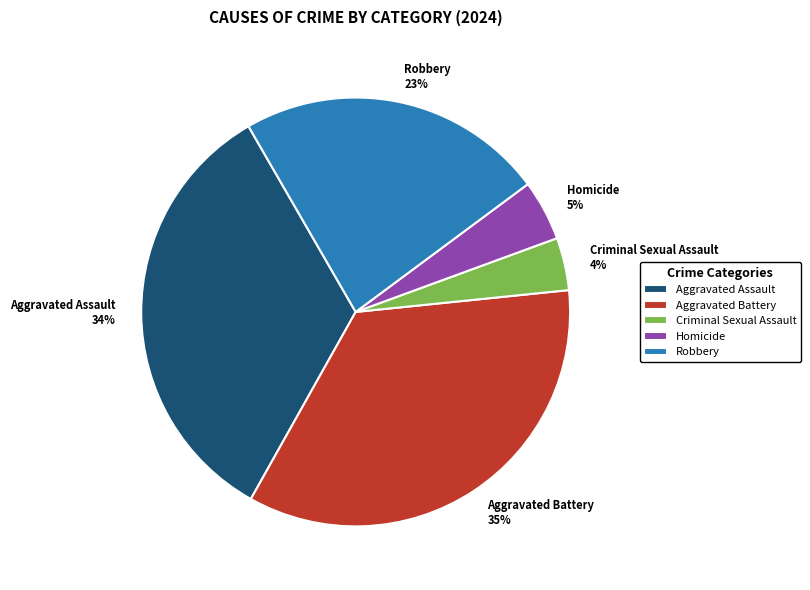

Is the sum of Robbery and Aggravated Battery greater than half?

Yes